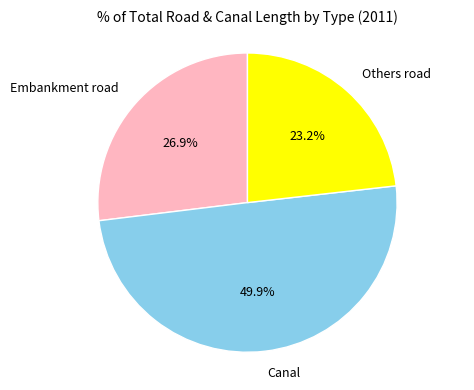

Rank the categories by value from highest to lowest.

Canal, Embankment road, Others road